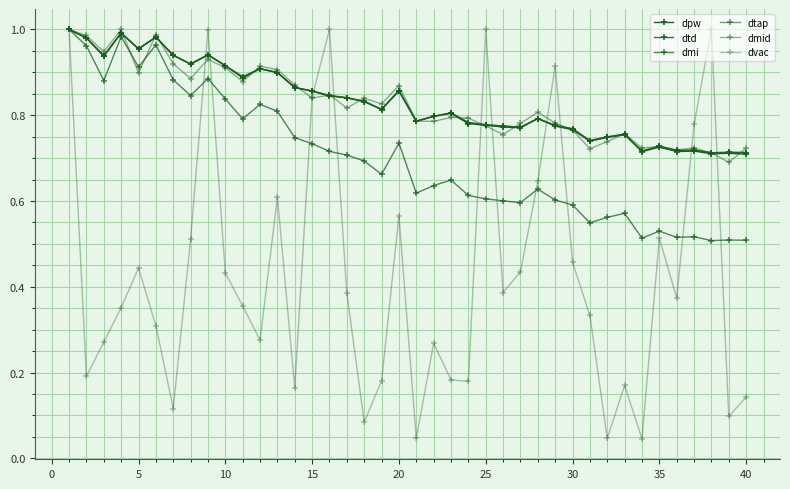

Reading left to right, list all the values displayed in this chart.

dpw: 1.0	1.0	0.9	1.0	1.0	1.0	0.9	0.9	0.9	0.9	0.9	0.9	0.9	0.9	0.9	0.8	0.8	0.8	0.8	0.9	0.8	0.8	0.8	0.8	0.8	0.8	0.8	0.8	0.8	0.8	0.7	0.7	0.8	0.7	0.7	0.7	0.7	0.7	0.7	0.7
dtd: 1.0	1.0	0.9	1.0	1.0	1.0	0.9	0.9	0.9	0.9	0.9	0.9	0.9	0.9	0.9	0.8	0.8	0.8	0.8	0.9	0.8	0.8	0.8	0.8	0.8	0.8	0.8	0.8	0.8	0.8	0.7	0.7	0.8	0.7	0.7	0.7	0.7	0.7	0.7	0.7
dmi: 1.0	1.0	0.9	1.0	0.9	1.0	0.9	0.8	0.9	0.8	0.8	0.8	0.8	0.7	0.7	0.7	0.7	0.7	0.7	0.7	0.6	0.6	0.6	0.6	0.6	0.6	0.6	0.6	0.6	0.6	0.5	0.6	0.6	0.5	0.5	0.5	0.5	0.5	0.5	0.5
dtap: 1.0	1.0	0.9	1.0	1.0	1.0	0.9	0.9	0.9	0.9	0.9	0.9	0.9	0.9	0.9	0.8	0.8	0.8	0.8	0.9	0.8	0.8	0.8	0.8	0.8	0.8	0.8	0.8	0.8	0.8	0.7	0.7	0.8	0.7	0.7	0.7	0.7	0.7	0.7	0.7
dmid: 1.0	1.0	0.9	1.0	0.9	1.0	0.9	0.9	0.9	0.9	0.9	0.9	0.9	0.9	0.8	0.8	0.8	0.8	0.8	0.9	0.8	0.8	0.8	0.8	0.8	0.8	0.8	0.8	0.8	0.8	0.7	0.7	0.8	0.7	0.7	0.7	0.7	0.7	0.7	0.7
dvac: 1.0	0.2	0.3	0.4	0.4	0.3	0.1	0.5	1.0	0.4	0.4	0.3	0.6	0.2	0.8	1.0	0.4	0.1	0.2	0.6	0.0	0.3	0.2	0.2	1.0	0.4	0.4	0.6	0.9	0.5	0.3	0.0	0.2	0.0	0.5	0.4	0.8	1.0	0.1	0.1